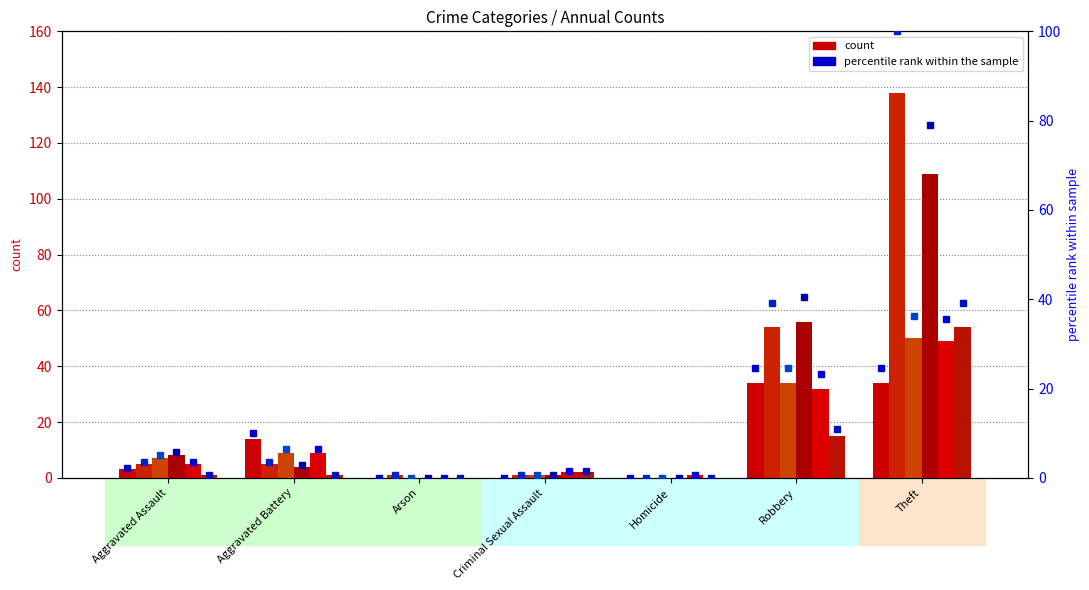

How many groups of bars are there?

7